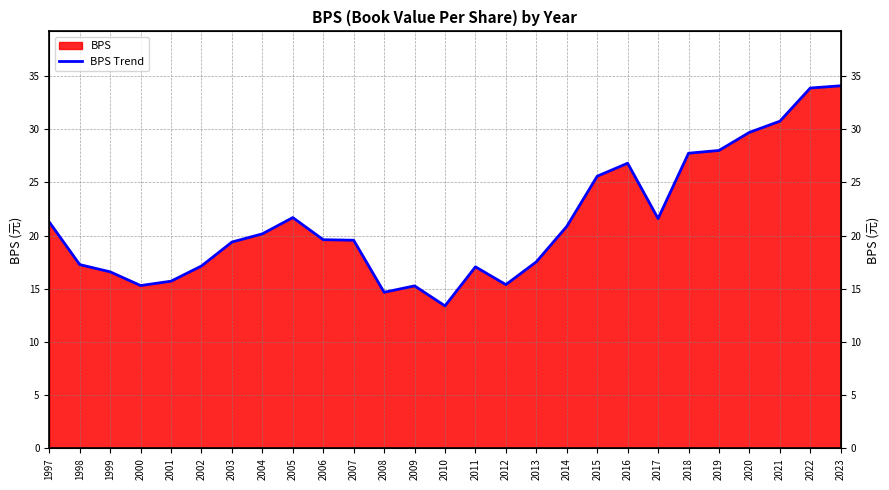

What is the maximum value shown in the chart?

34.1